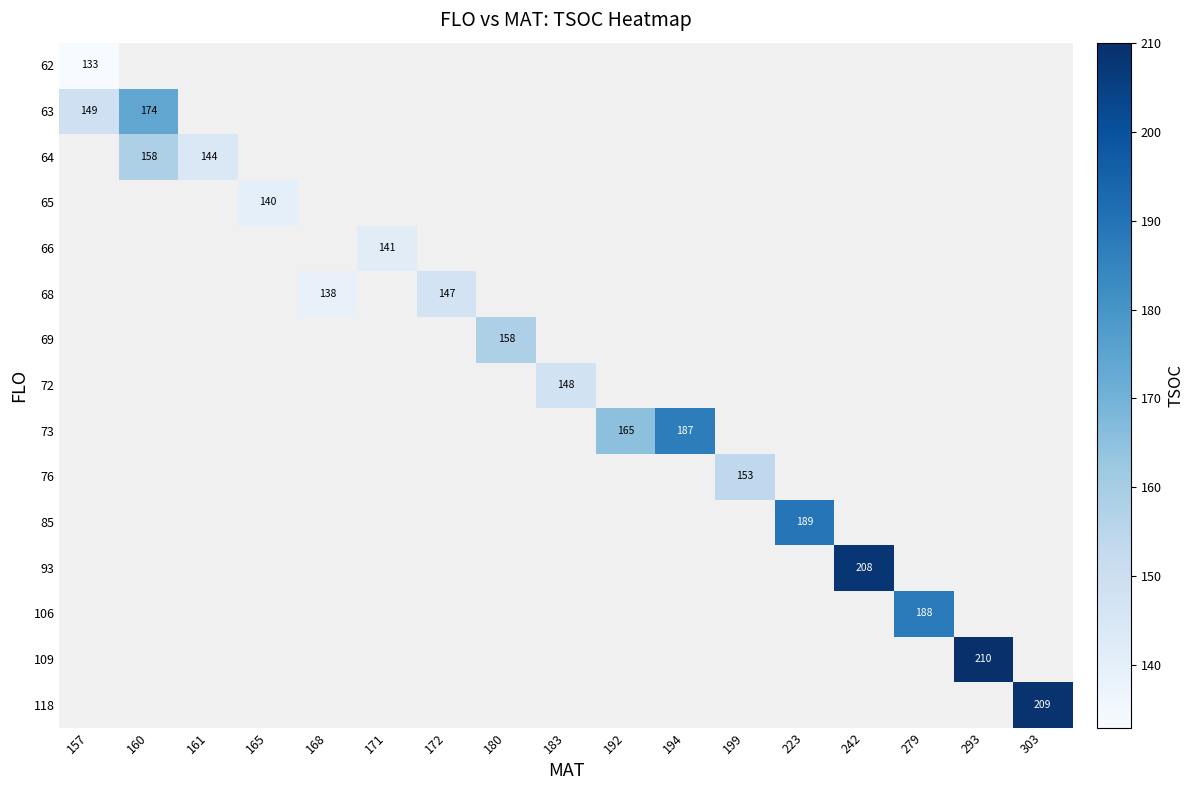

The 68 series shows 147 at 172. True or false?

True